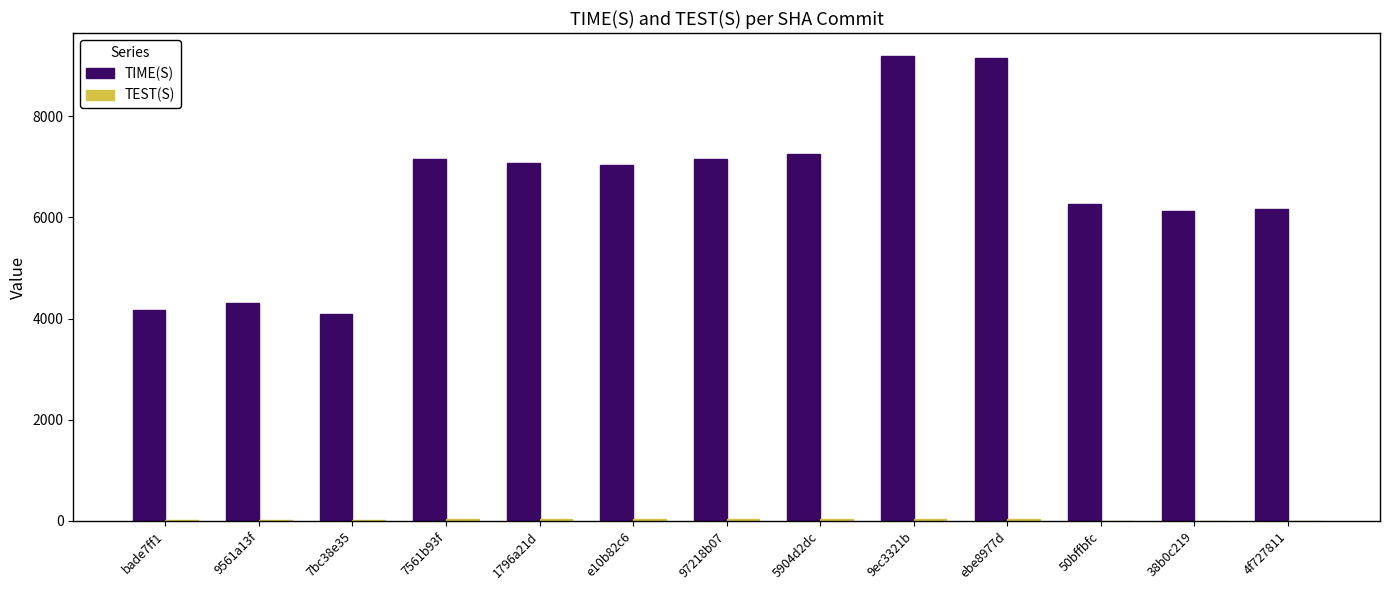

Between 1796a21d and 50bffbfc, which series saw the biggest shift?

TIME(S)